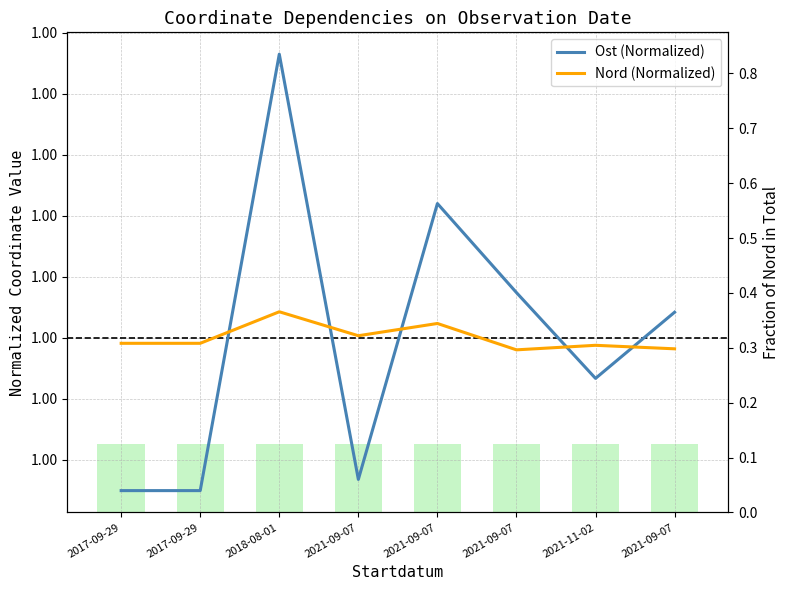

True or false: Ost (Normalized) has a value of 1.5 at 2017-09-29.

False